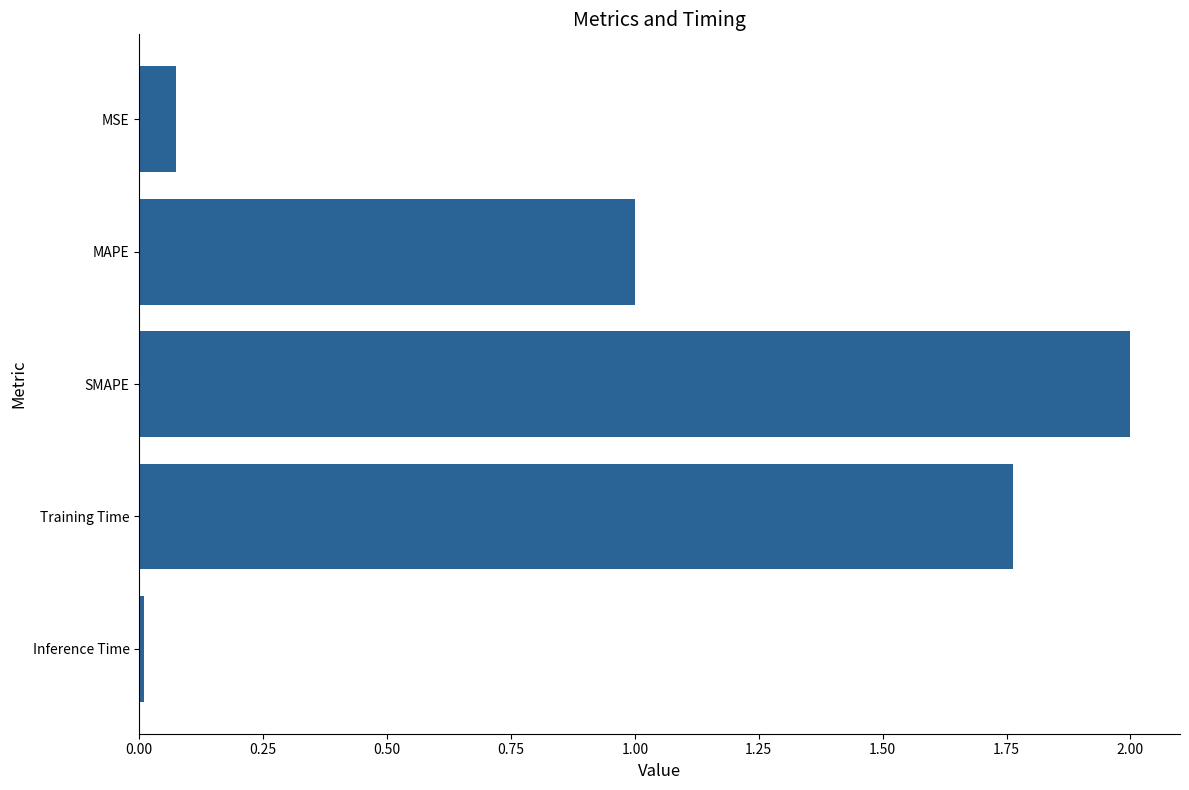

The chart shows a value of 2.0 at SMAPE. True or false?

True